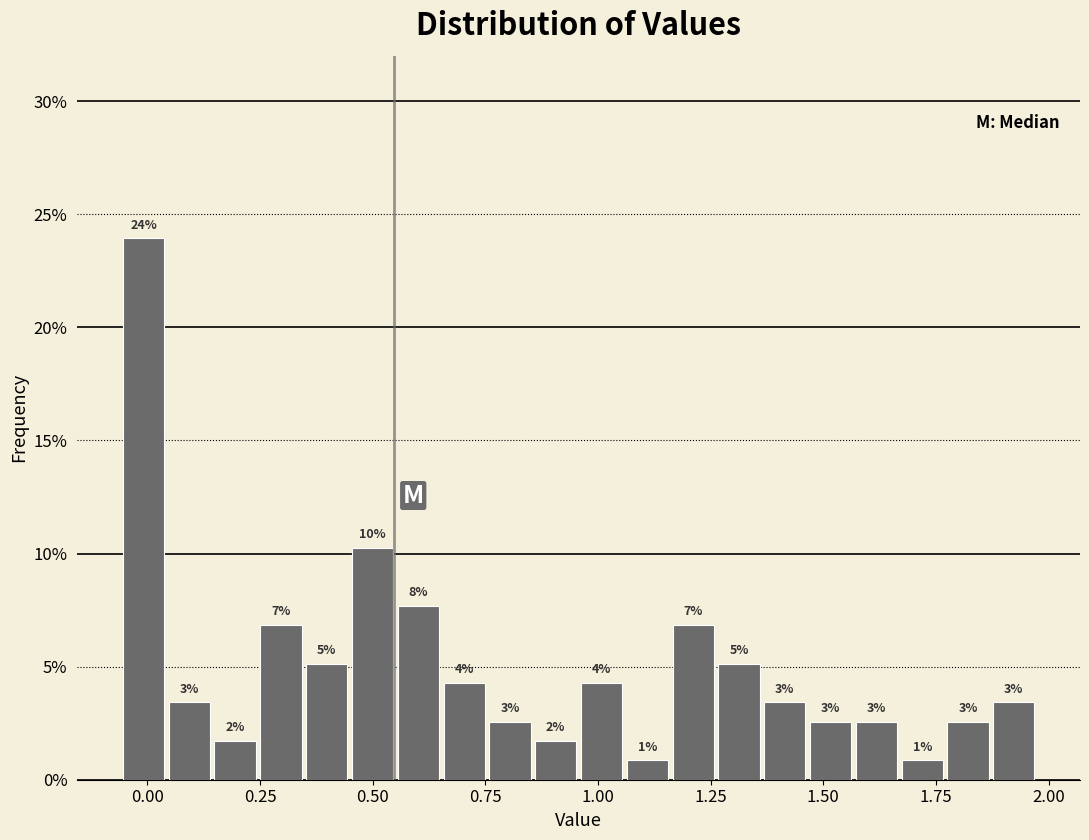

Around what value on the x-axis is the tallest bar? Give the approximate position of its centre, as read against the axis.

0.00